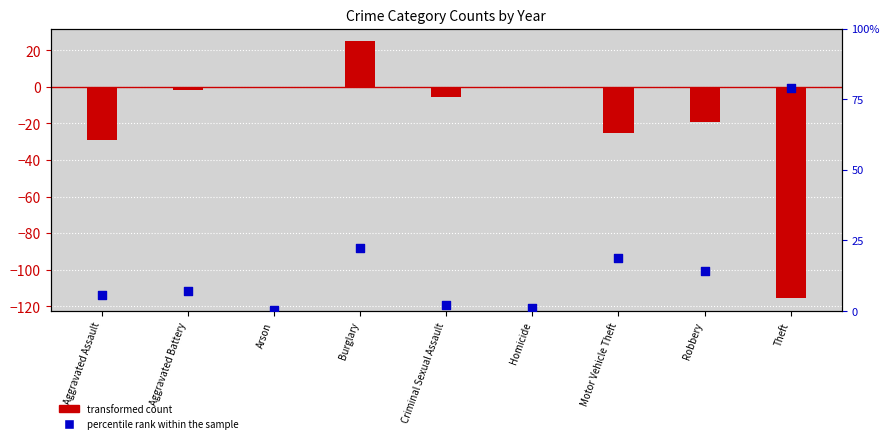

What is the total value across all series at Criminal Sexual Assault?

-3.5